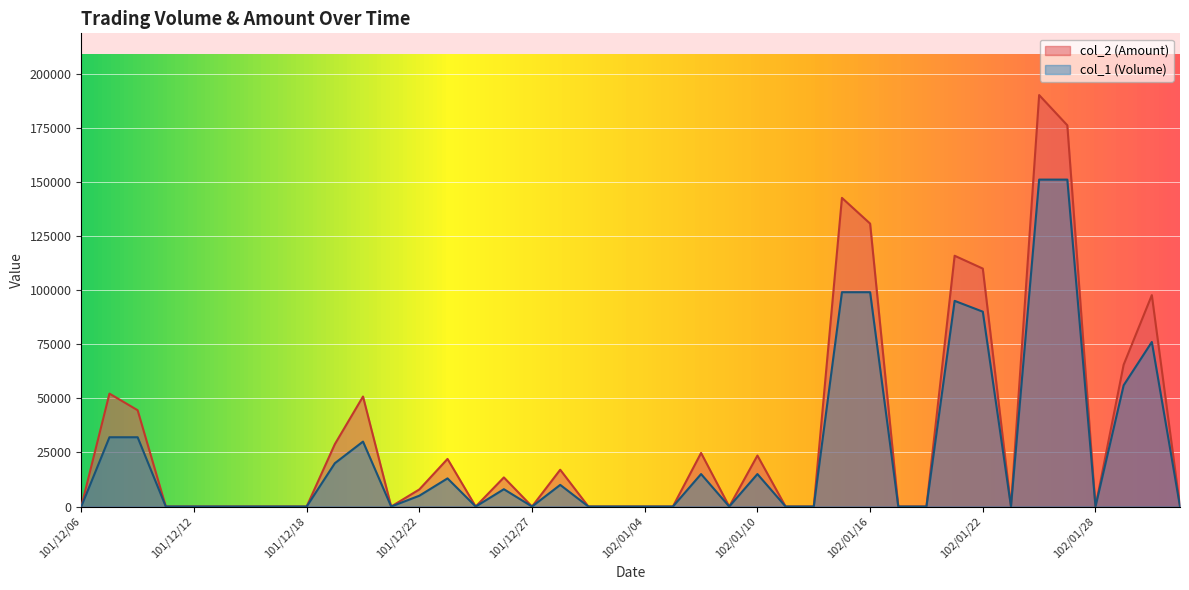

What are all the series names shown in the legend?

col_2 (Amount), col_1 (Volume)